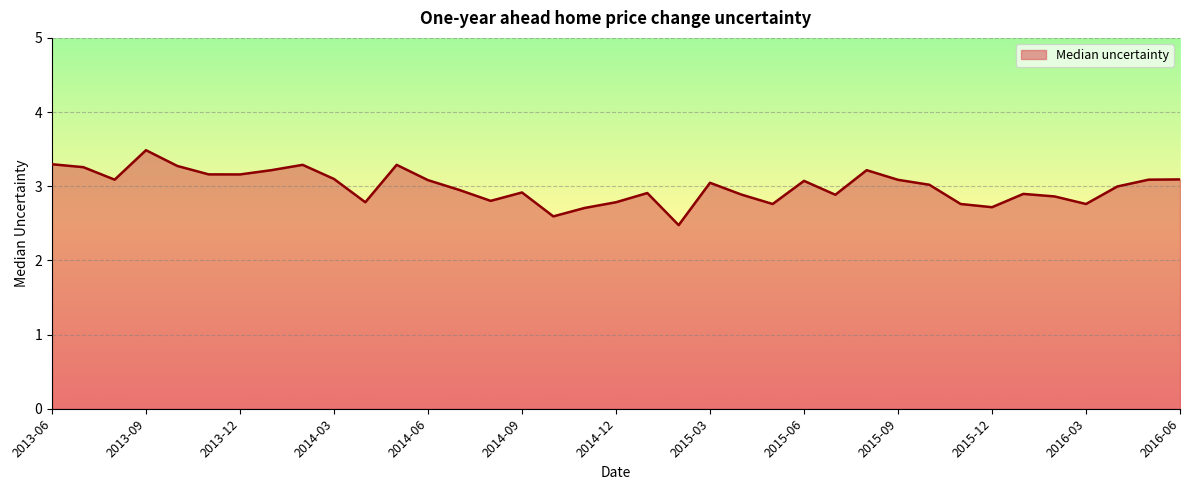

What is the difference between the maximum and minimum values?

1.0